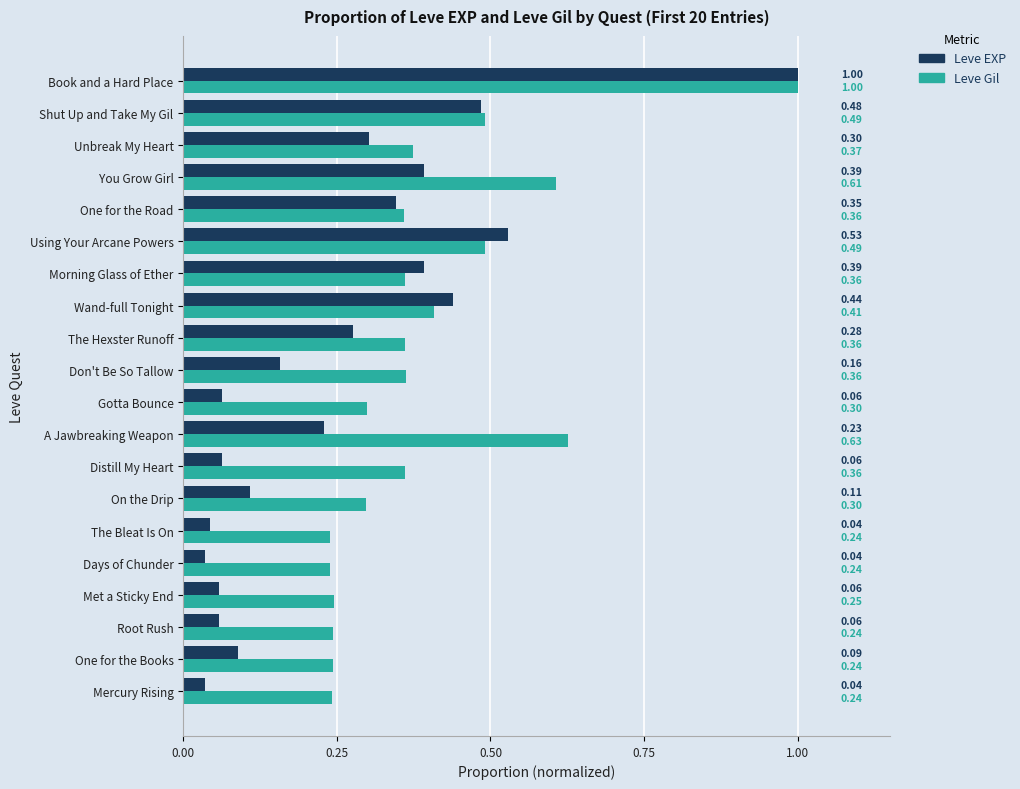

At One for the Road, list the series in order from smallest to largest.

Leve EXP, Leve Gil